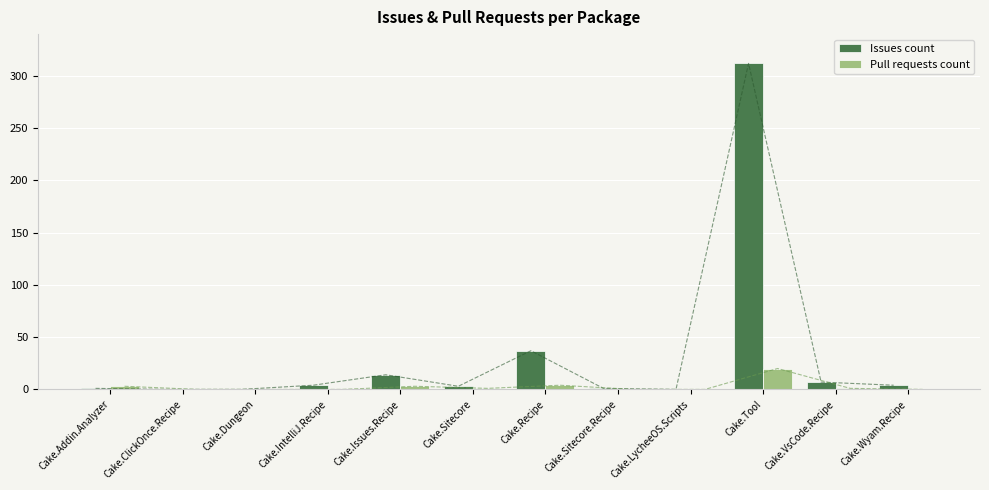

How many values in the Issues count series are below 4?

6